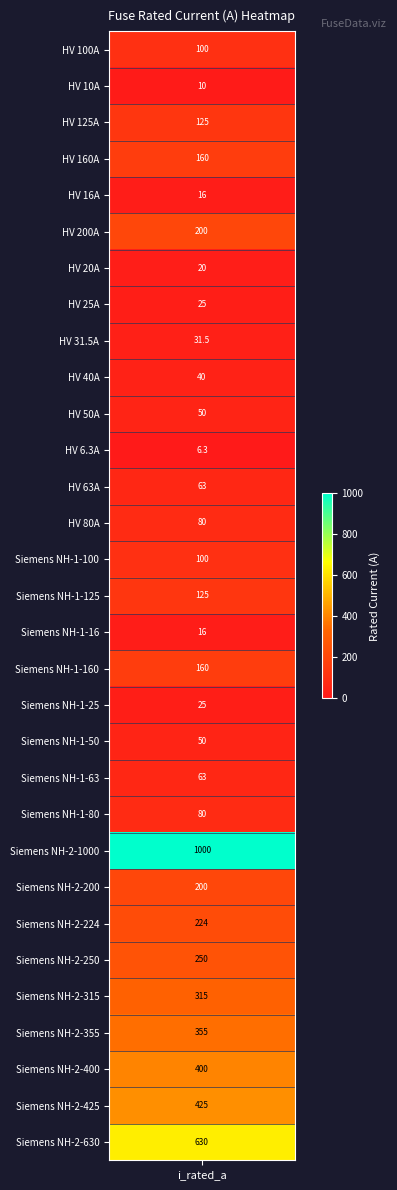

What is the difference between the values at HV 10A and HV 16A?

6.0